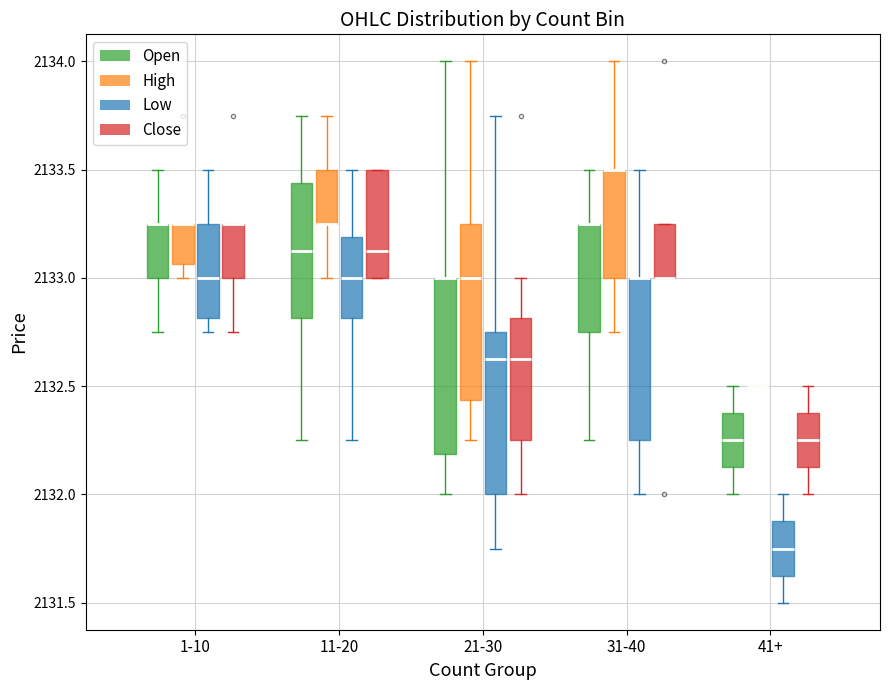

Where is the upper edge of the box for 41+ (Open) on the y-axis? The values are not printed on the chart, so give them approximately, as read against the axis.

2132.40